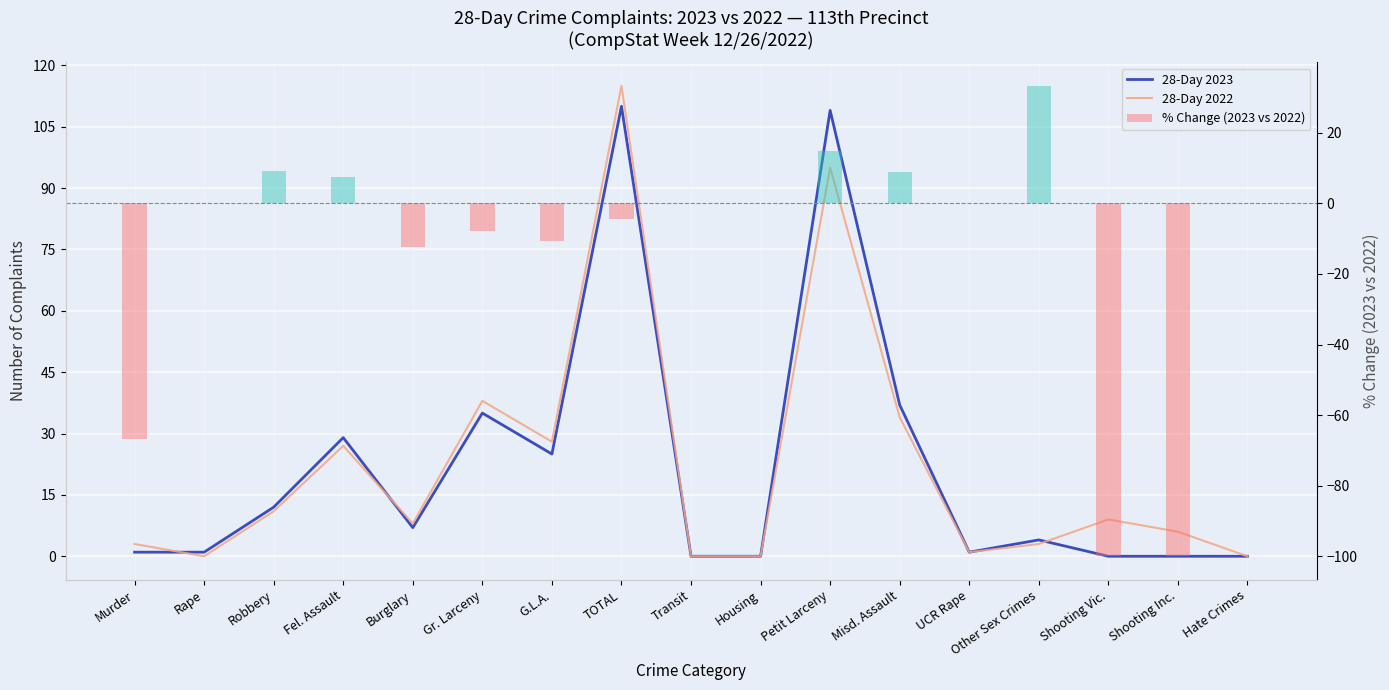

Which category has the lowest value in the 28-Day 2023 series?

Transit